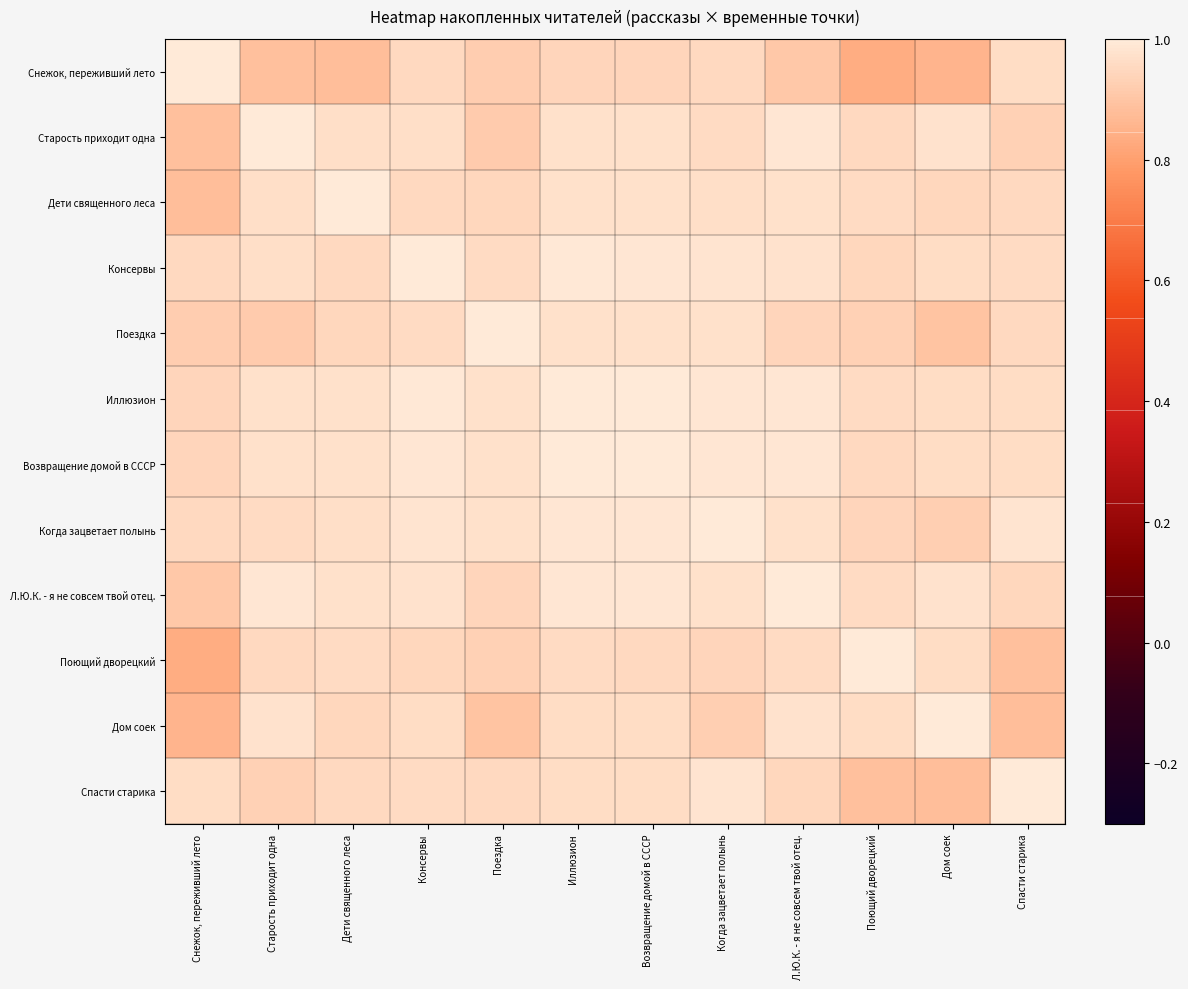

Between Дети священного леса and Иллюзион, which series saw the biggest shift?

Снежок, переживший лето